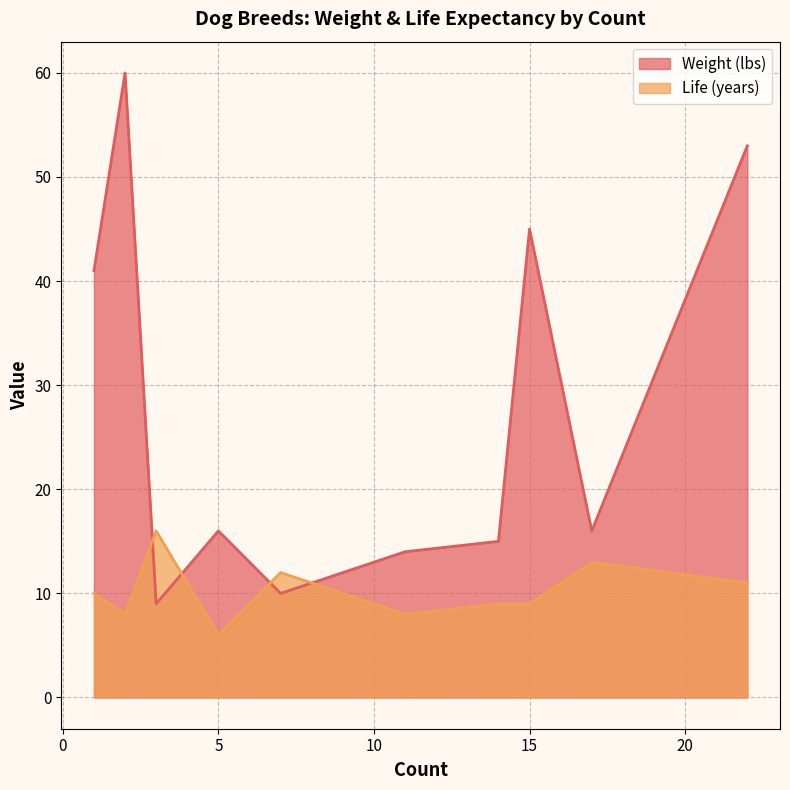

Read the Weight (lbs) value at 1, to the nearest 10.

40